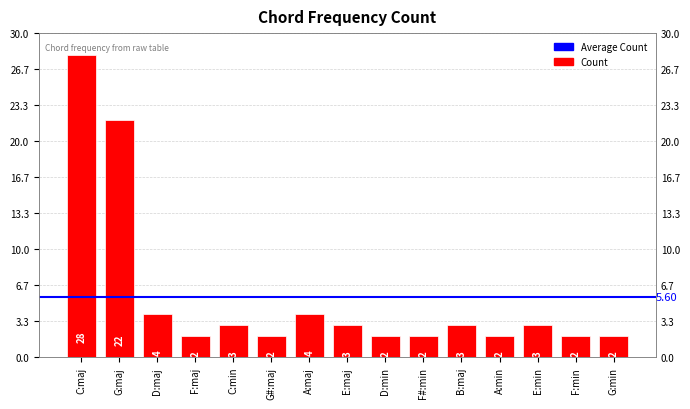

Which category has the highest value across all series?

C:maj